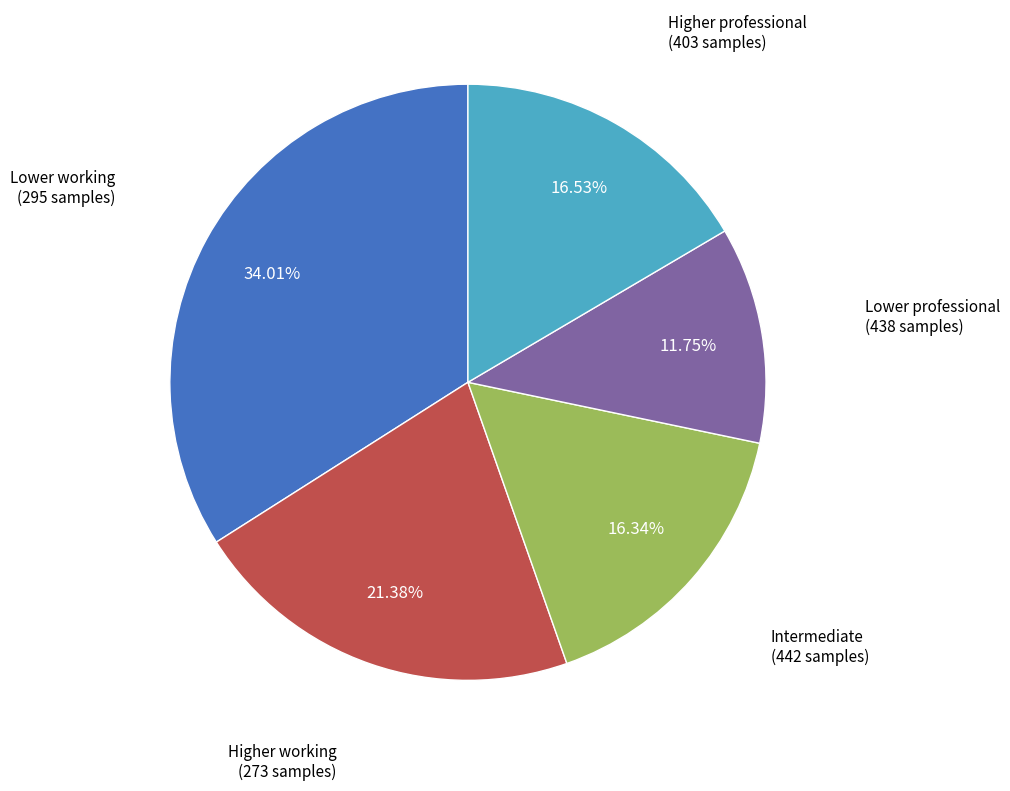

Is there any slice that represents more than half of the pie?

No